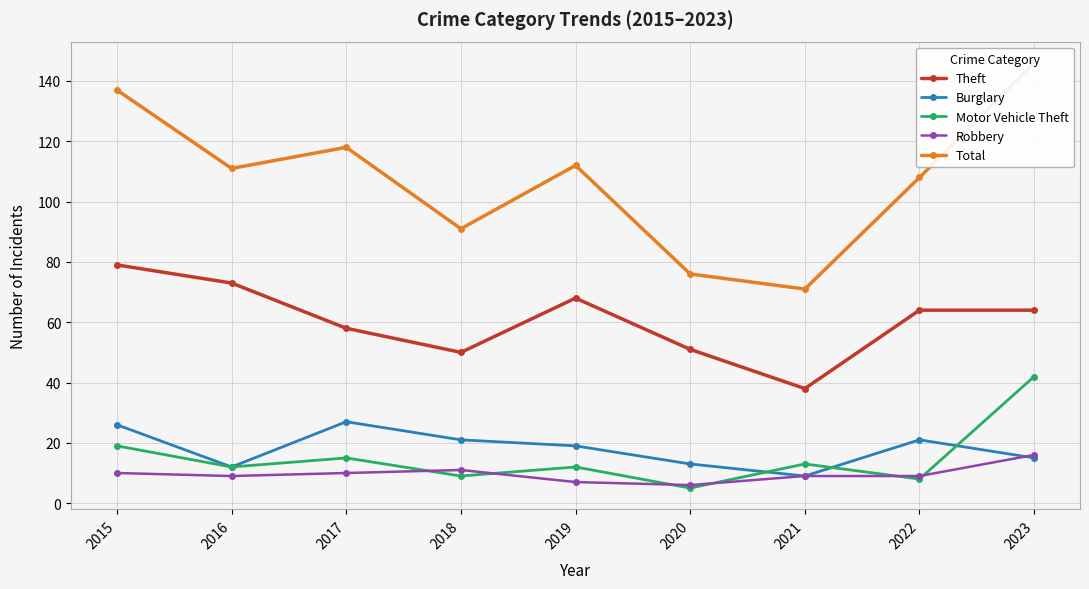

Is it true that Burglary equals 27 at 2017?

True